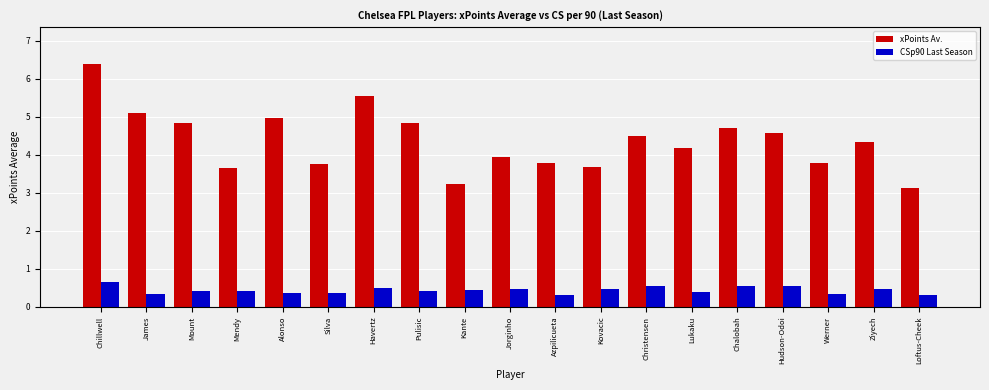

Does the chart contain stacked bars?

No